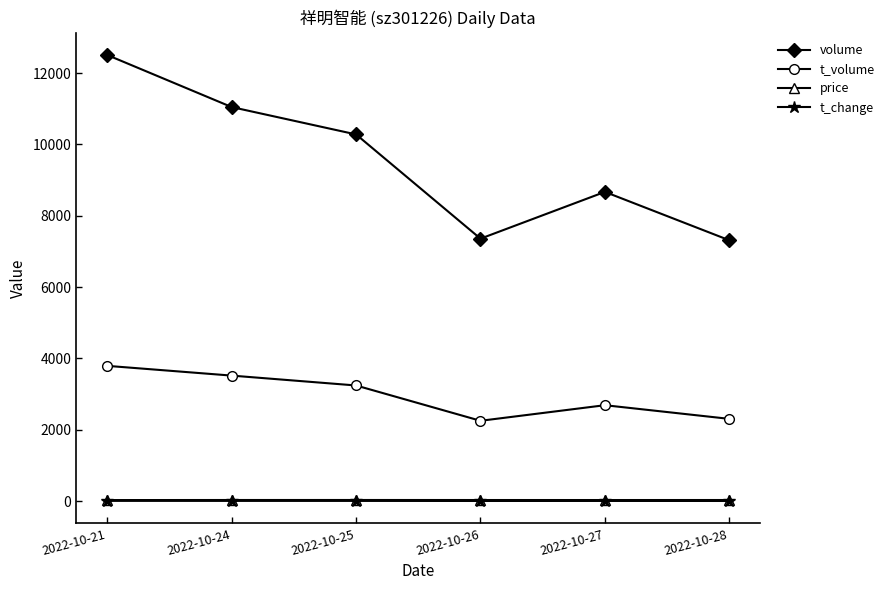

What is the spread (max minus min) of values at 2022-10-27?

8663.9